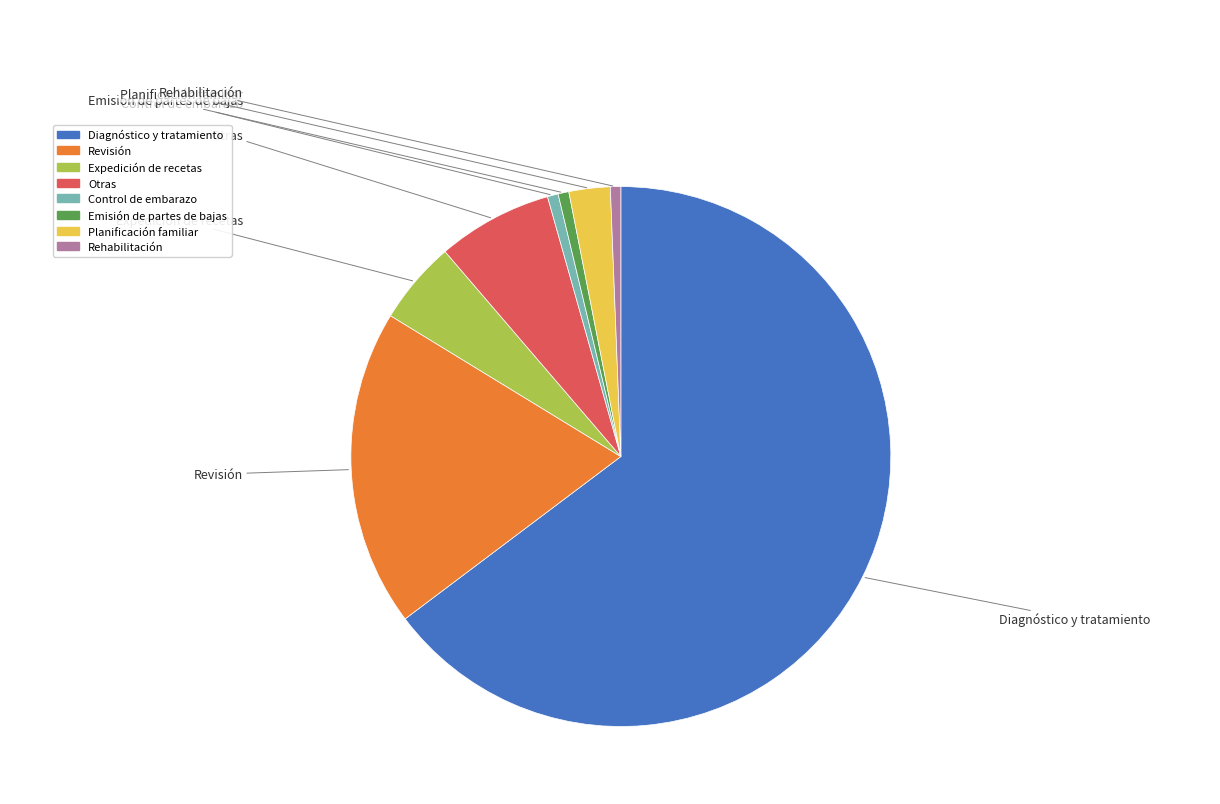

Is it true that Control de embarazo is 1% of the pie?

True